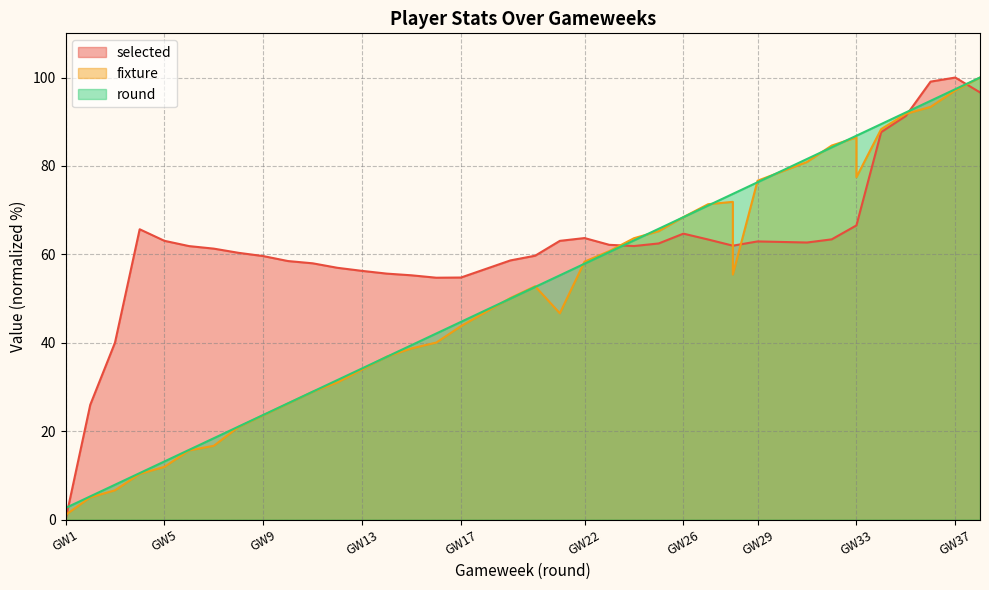

Which category has the lowest value in the selected series?

GW1